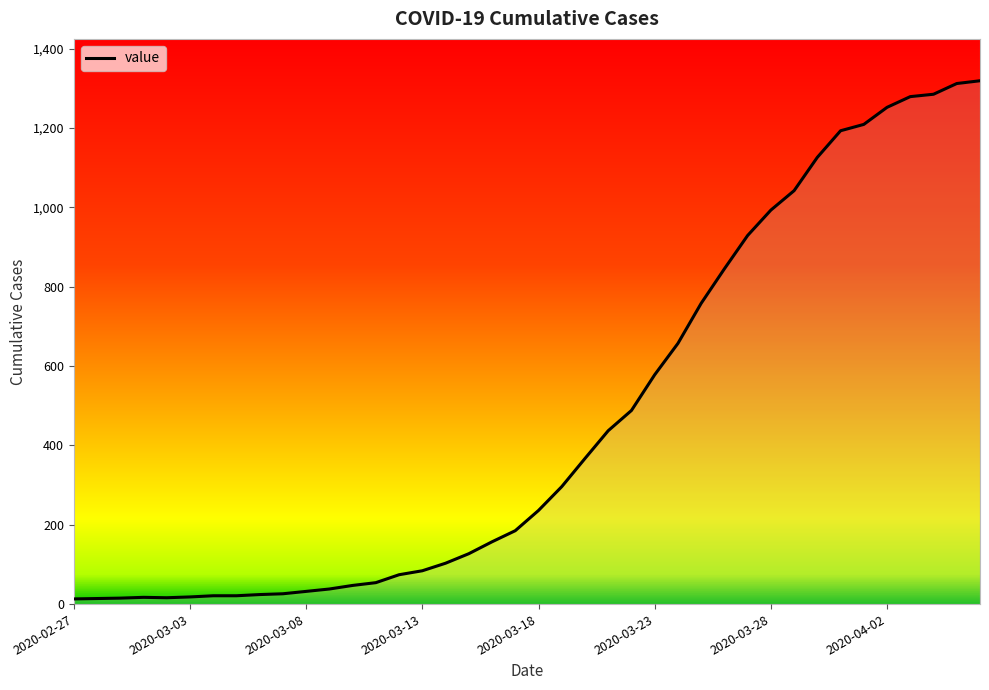

What is the maximum value shown in the chart?

1319